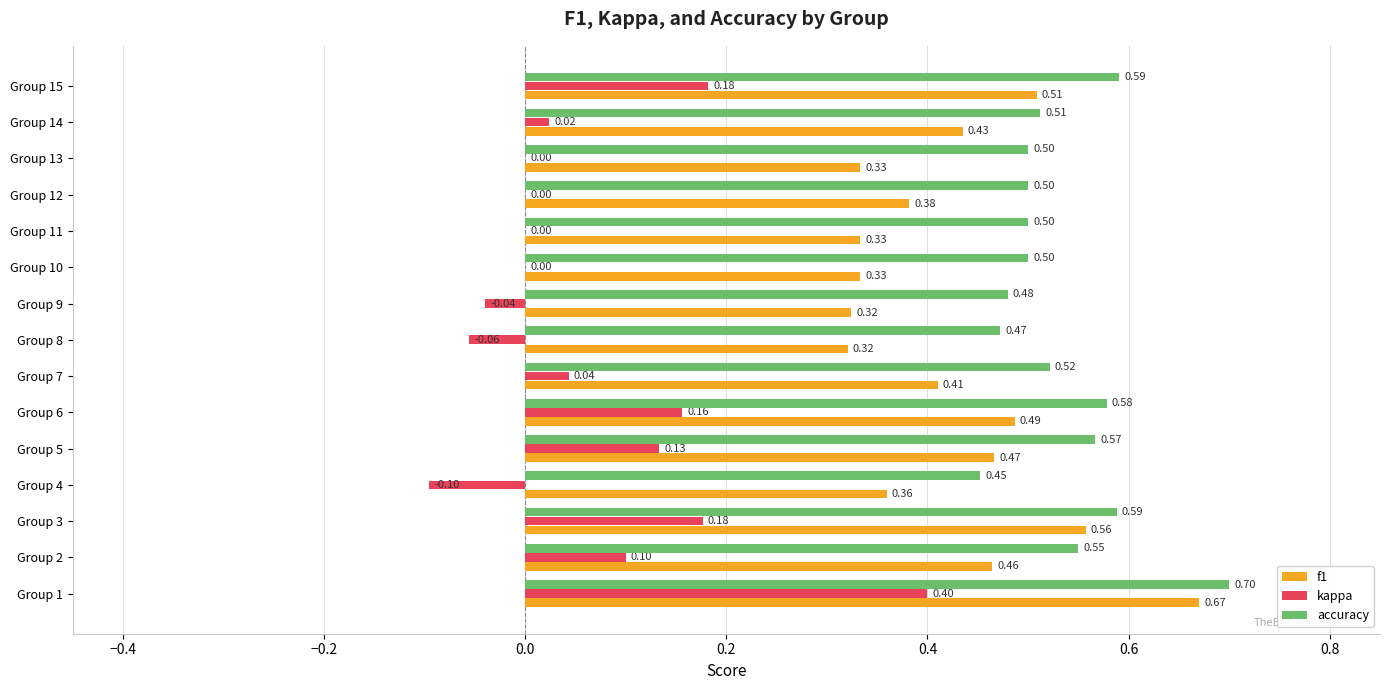

What is the sum of all f1 values?

6.4